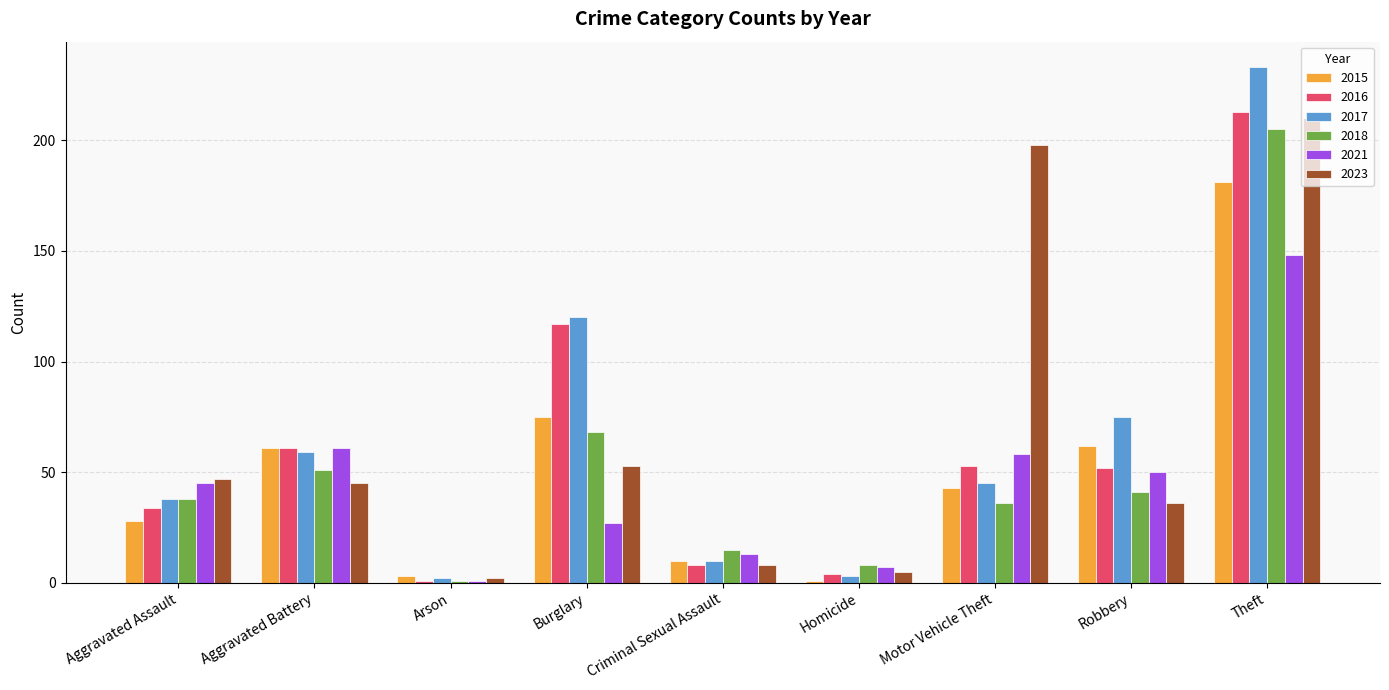

How many groups of bars are there?

9